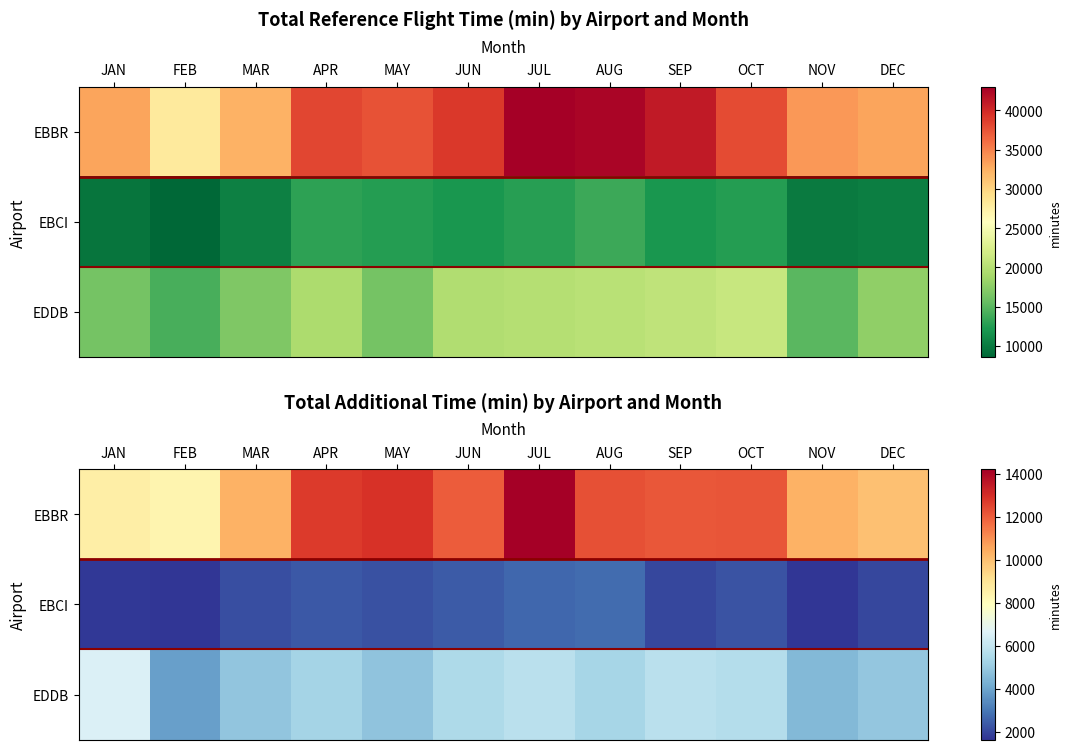

List the labels in order of EBCI value, smallest first.

NOV, FEB, JAN, DEC, SEP, MAR, MAY, OCT, APR, JUN, JUL, AUG